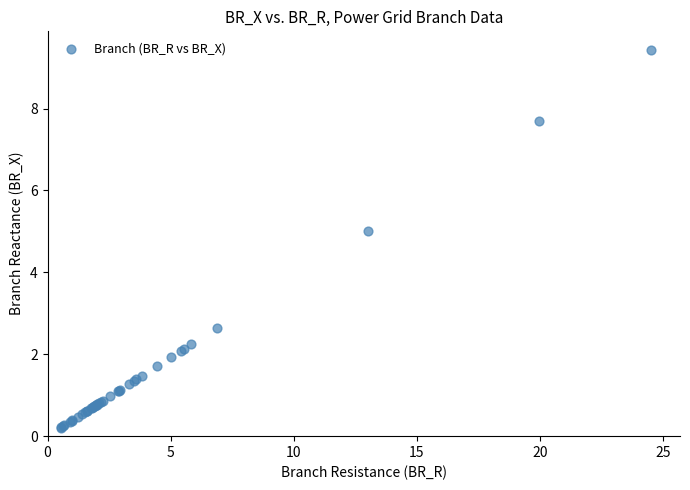

What Y value in the scatter plot is closest to 4?

5.0